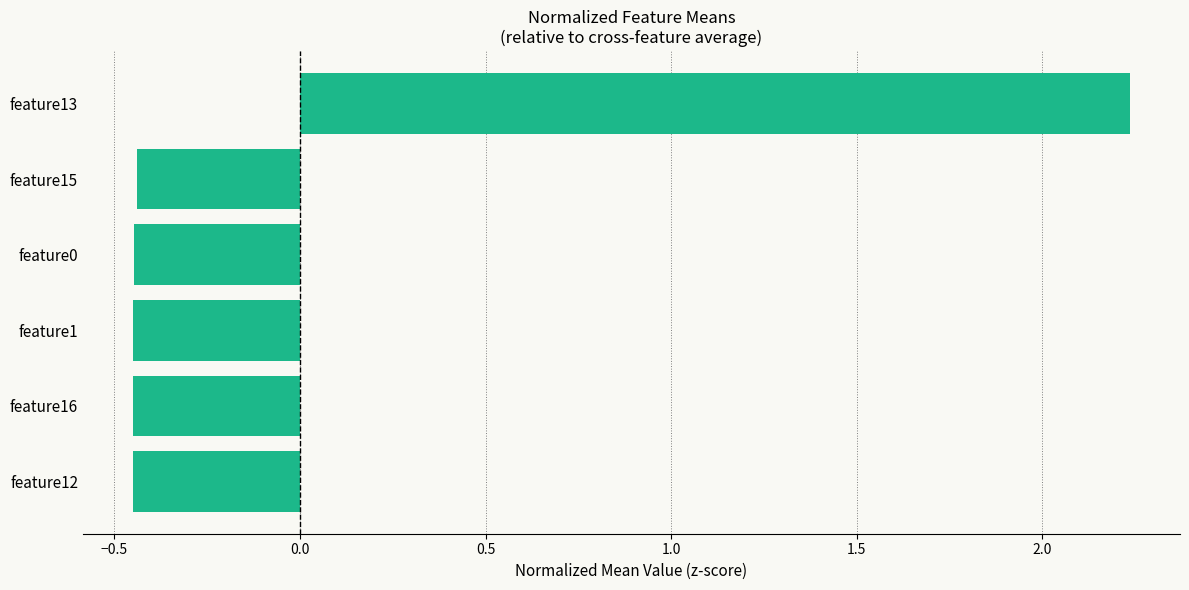

How many values are above zero?

1